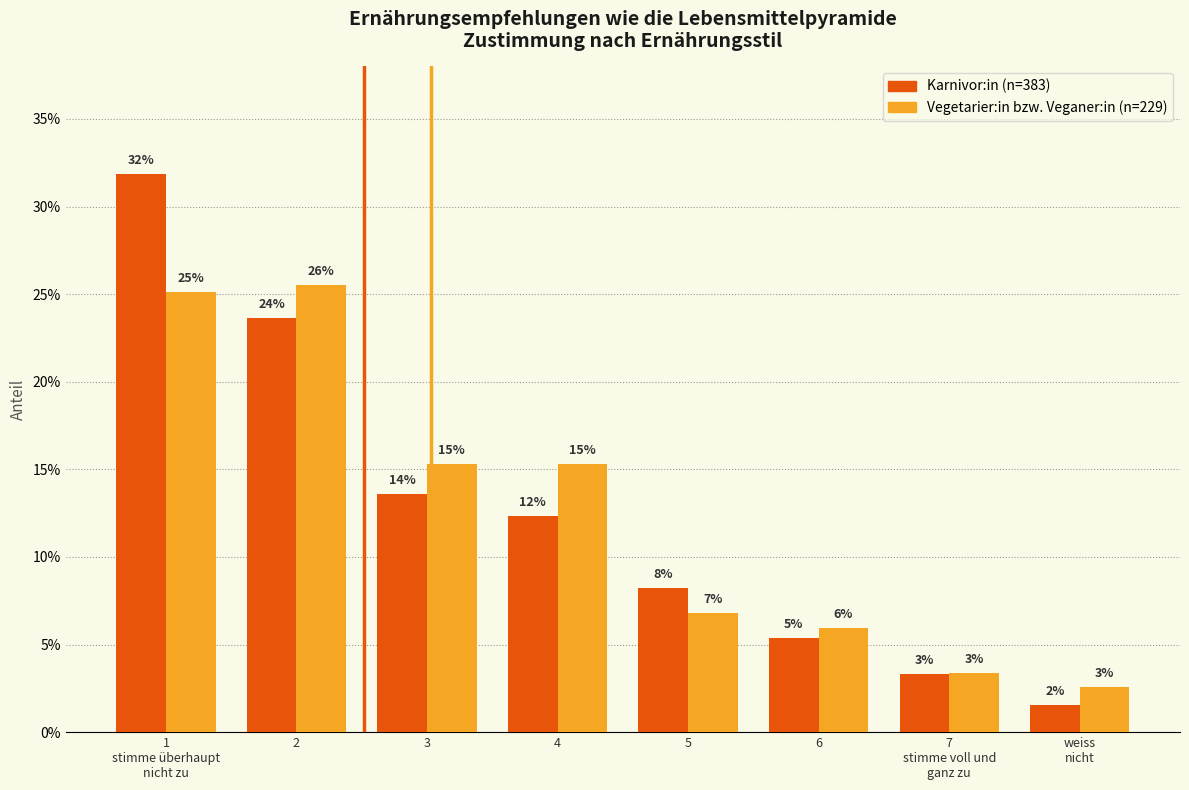

Does the chart contain any negative values?

No